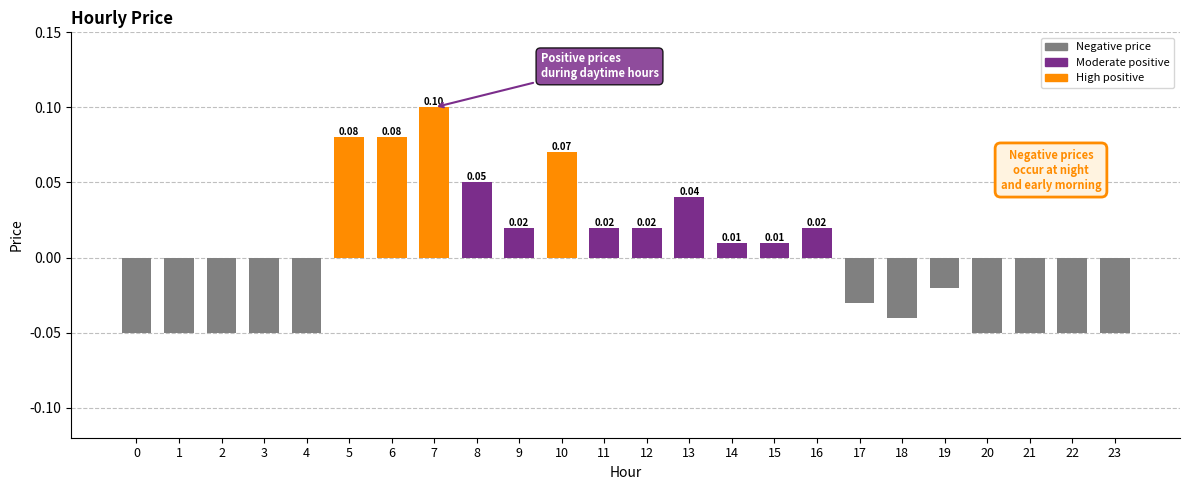

Between 0 and 14, which is larger?

14